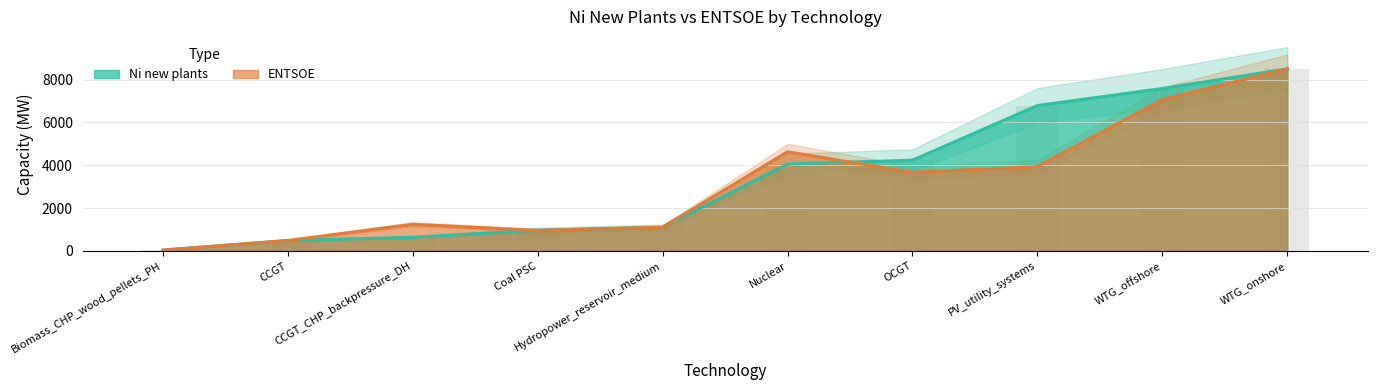

Is it true that Ni new plants equals 1429.6 at Coal PSC?

False